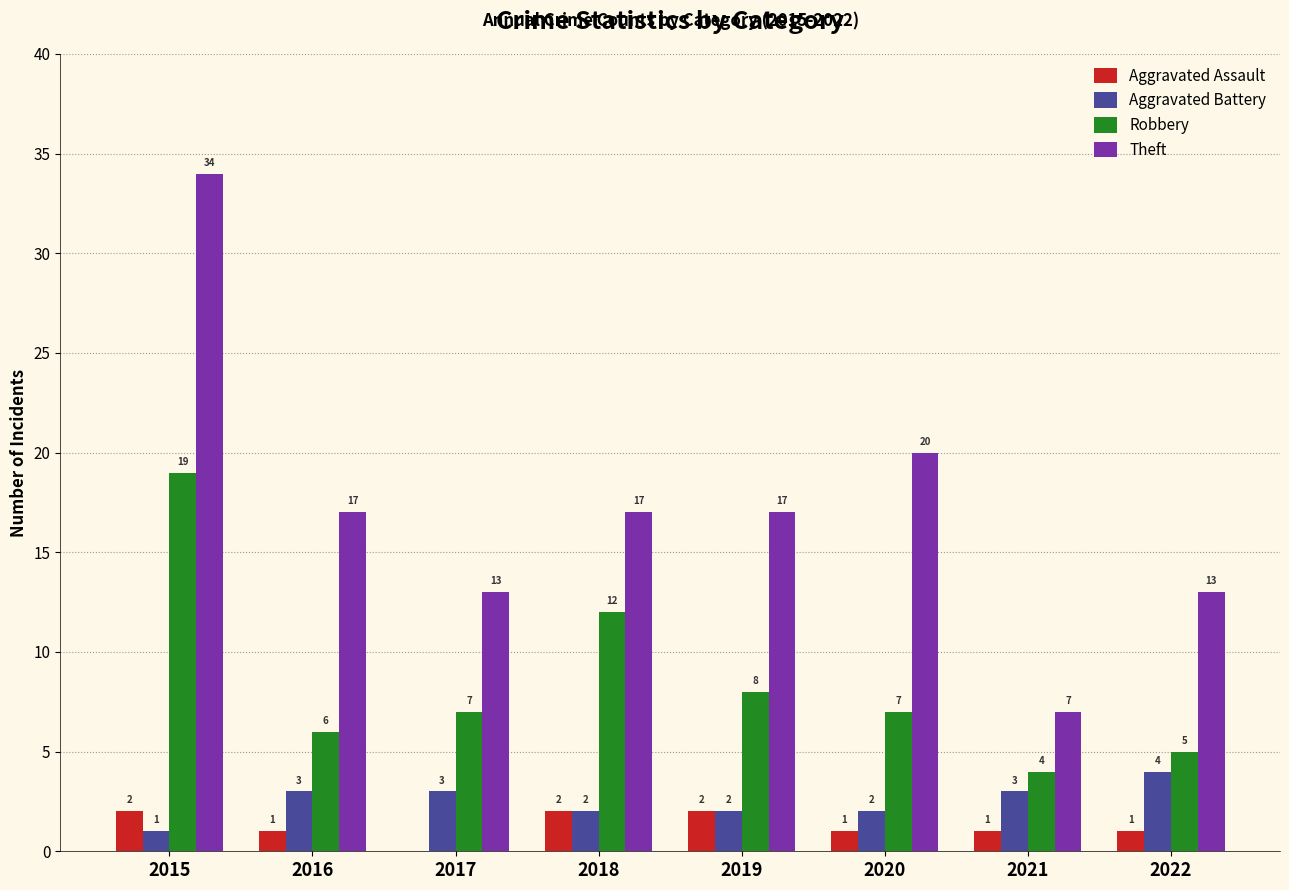

How many data points does each series have?

8